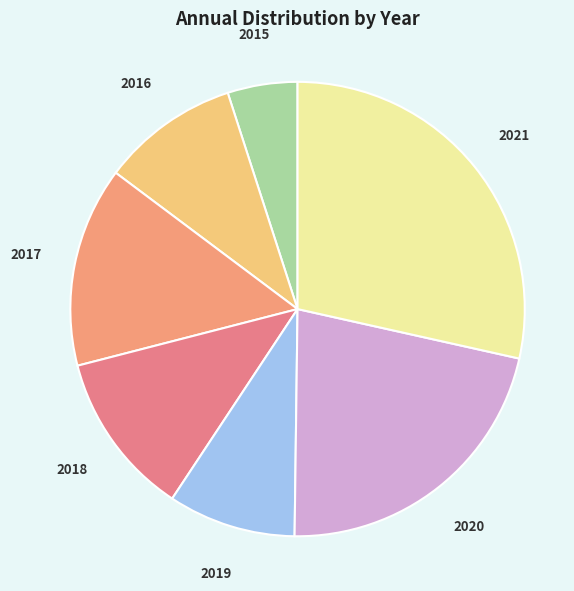

Combined, do 2016 and 2021 account for over 50%?

No